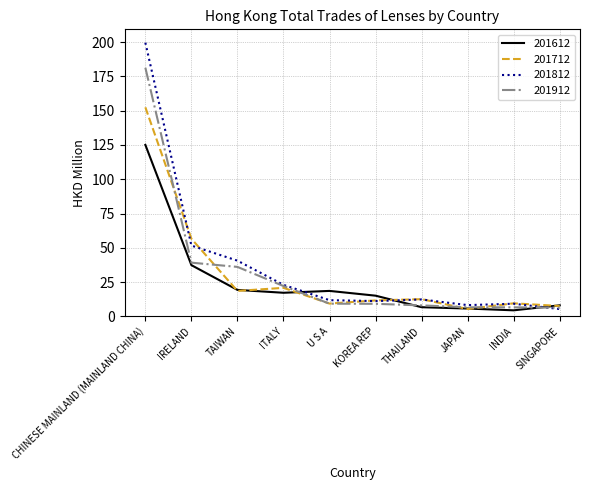

What is the spread (max minus min) of values at TAIWAN?

22.1